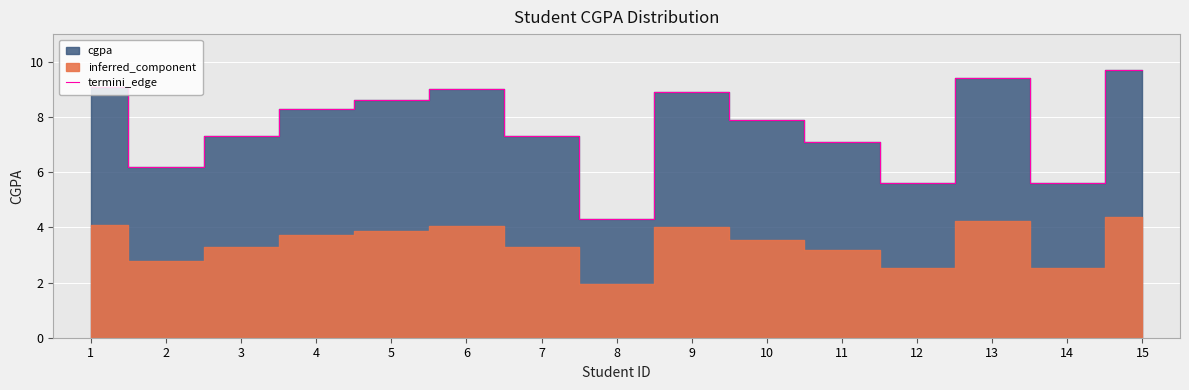

Which has a higher value, 10 or 14?

10